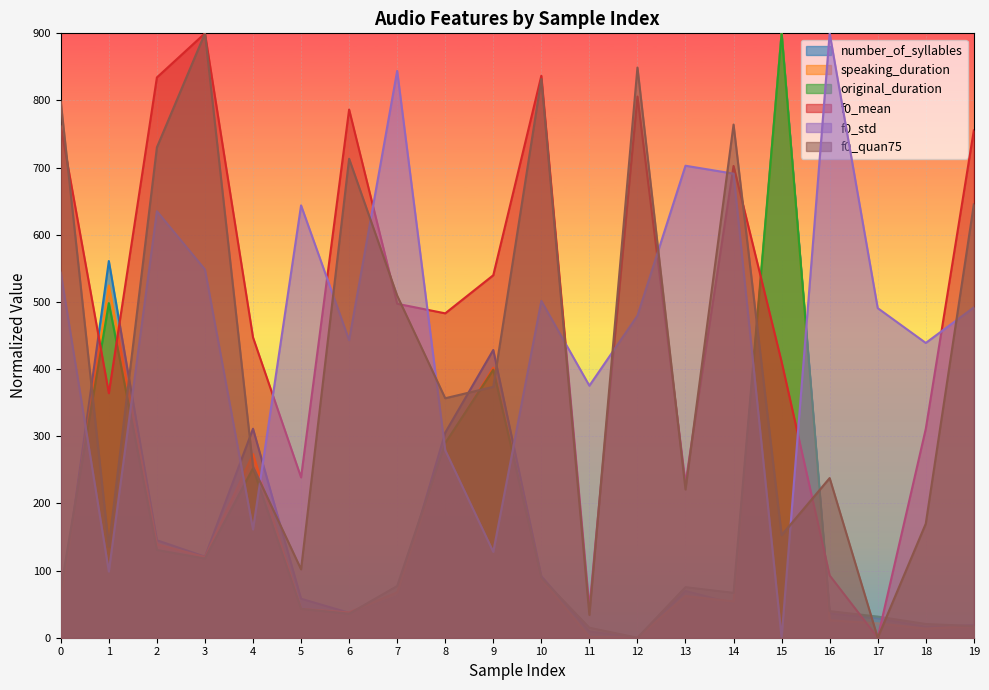

What is the difference between the maximum and second lowest values in the speaking_duration series?

898.9